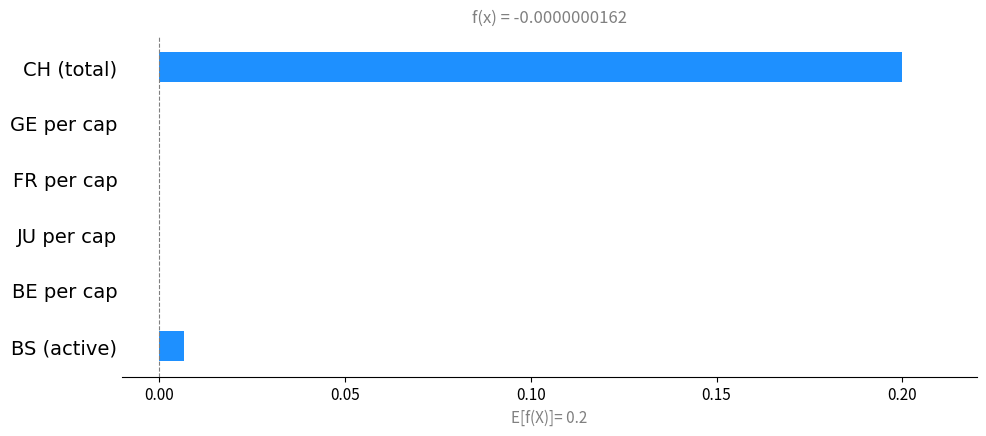

Which category has the highest value across all series?

CH (total)